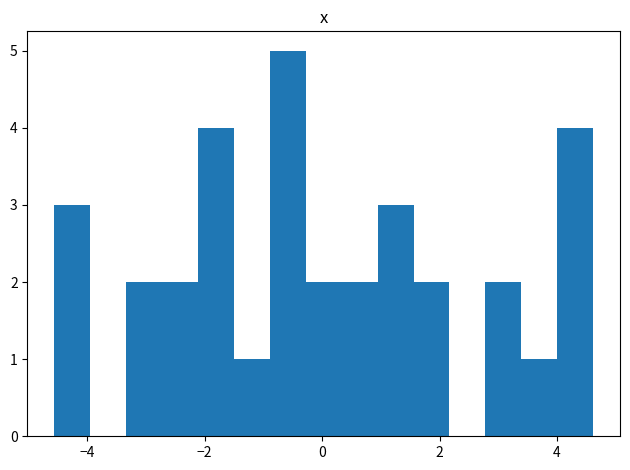

Around what value on the x-axis is the tallest bar? Give the approximate position of its centre, as read against the axis.

-0.6